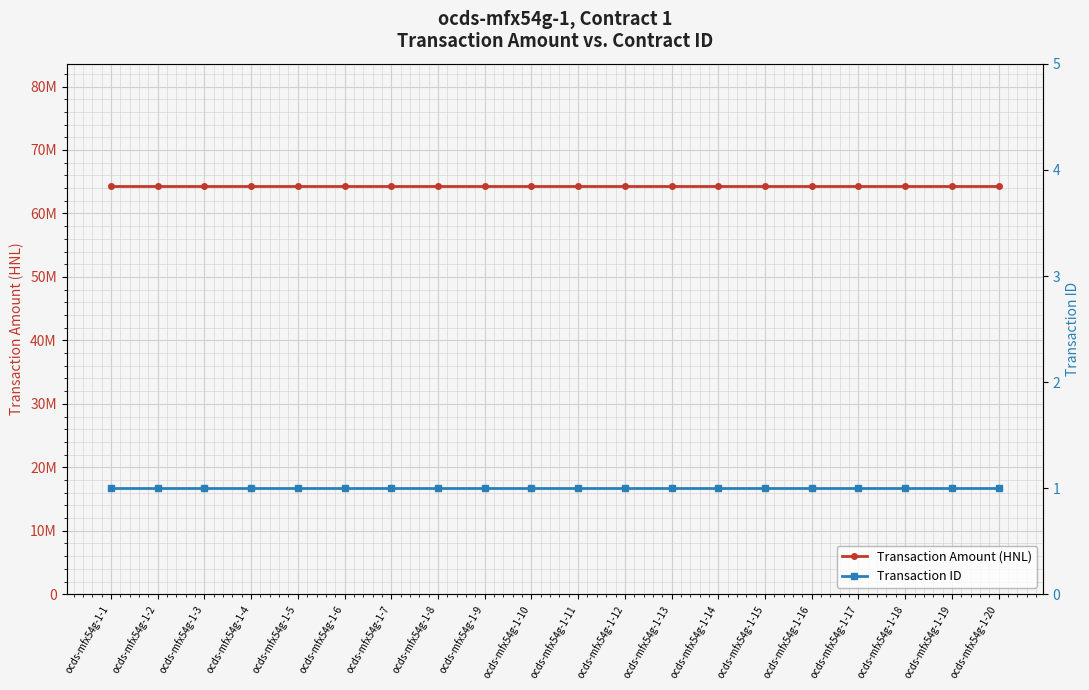

Reading right to left, what are all the values shown in this chart?

Transaction Amount (HNL): 64285644.9	64285644.9	64285644.9	64285644.9	64285644.9	64285644.9	64285644.9	64285644.9	64285644.9	64285644.9	64285644.9	64285644.9	64285644.9	64285644.9	64285644.9	64285644.9	64285644.9	64285644.9	64285644.9	64285644.9
Transaction ID: 1.0	1.0	1.0	1.0	1.0	1.0	1.0	1.0	1.0	1.0	1.0	1.0	1.0	1.0	1.0	1.0	1.0	1.0	1.0	1.0